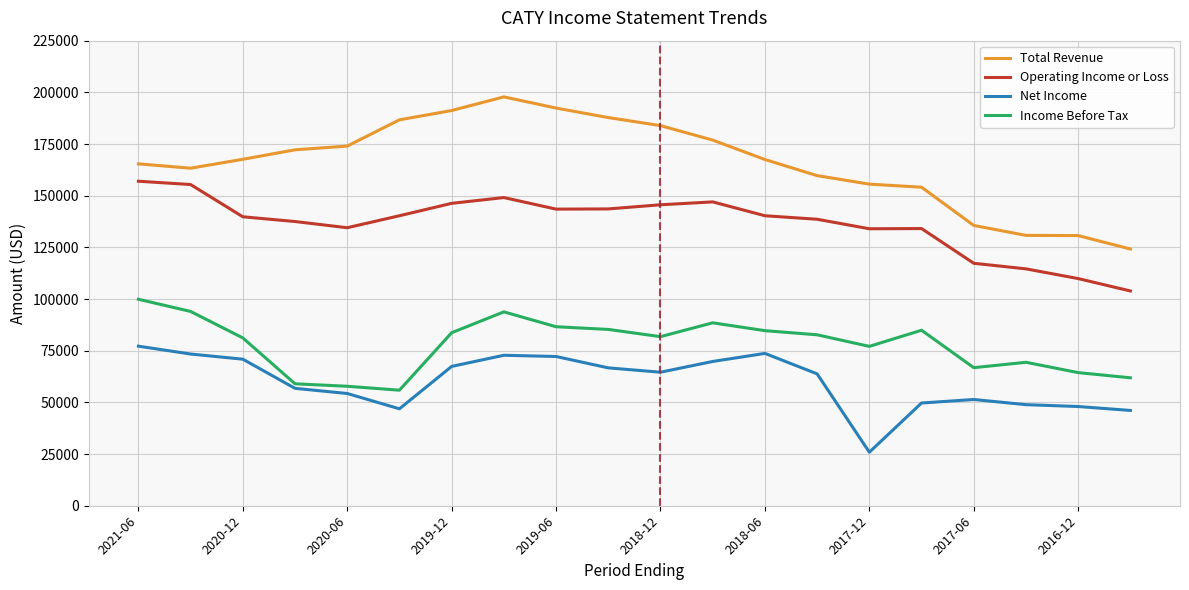

Count the number of categories in the chart.

20